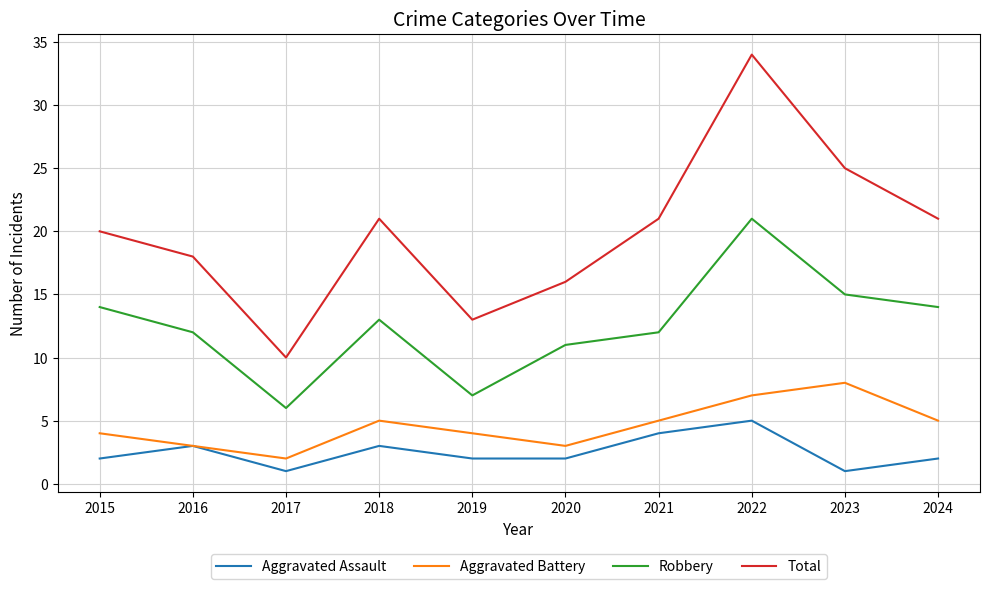

Read the Total value at 2020.

16